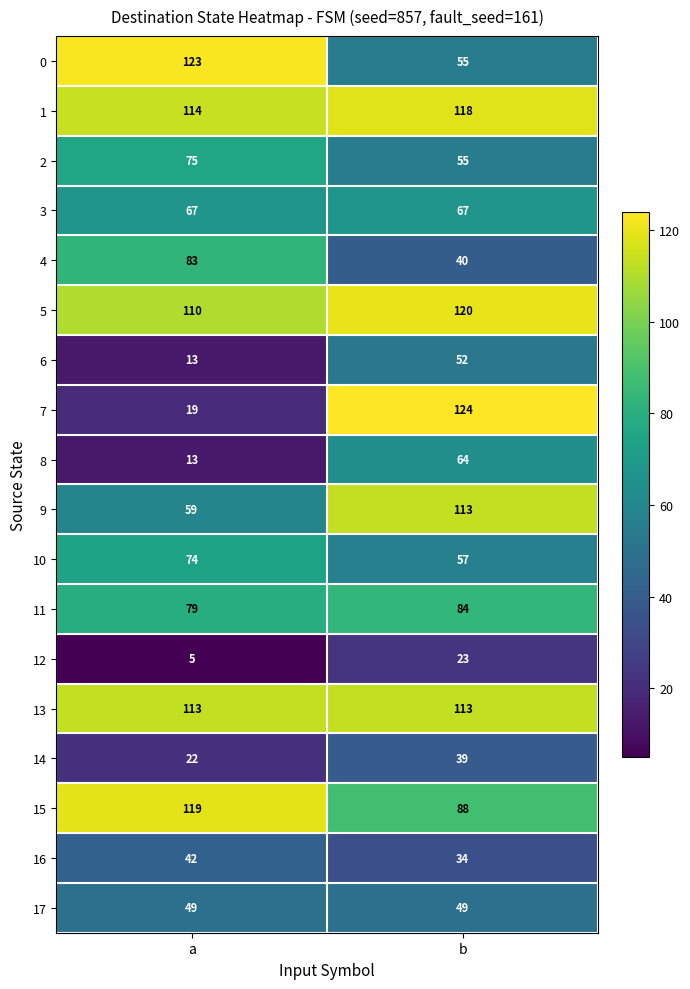

What is the total value across all series at b?

1295